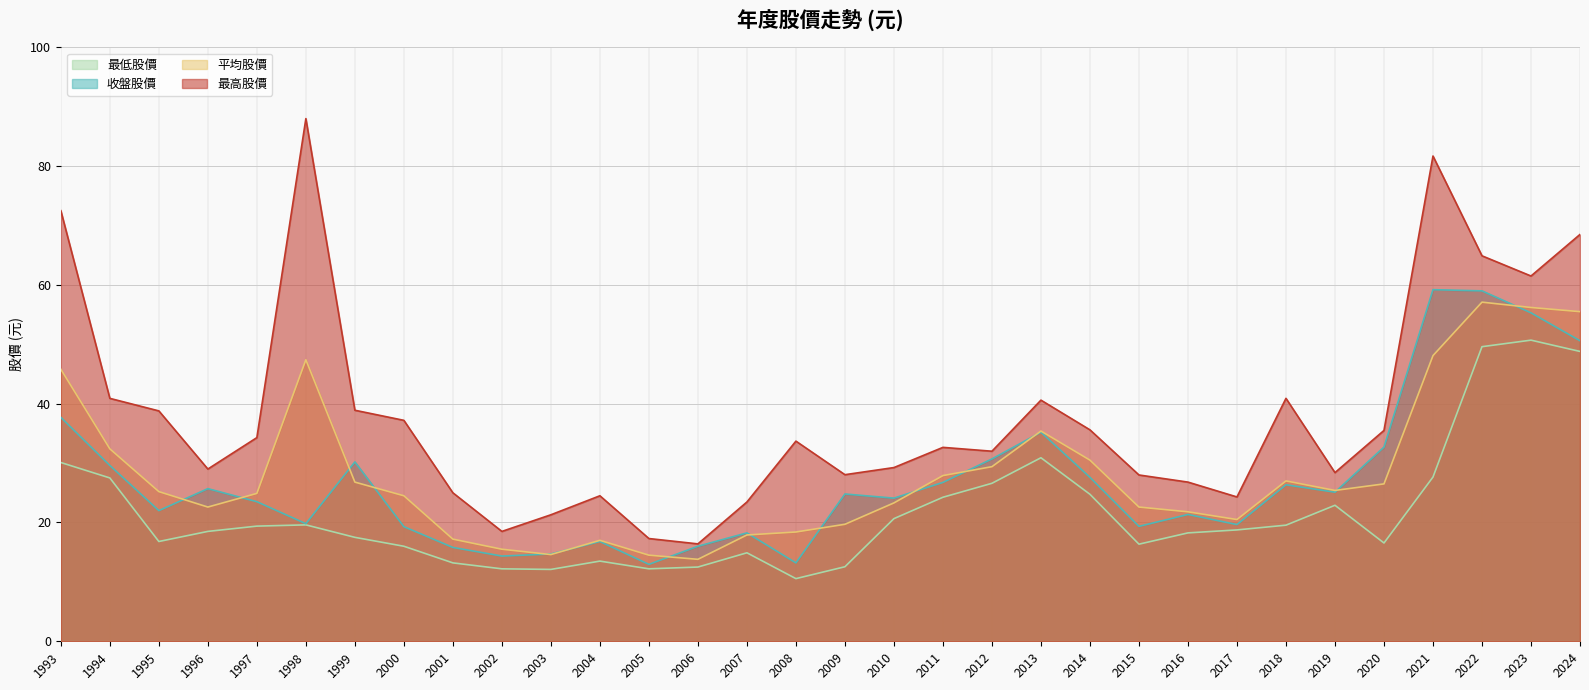

Which series has the largest total across all categories?

最高股價